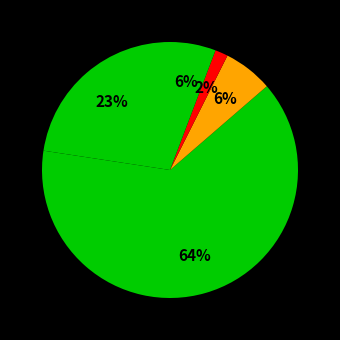

Count the number of slices in the pie.

5